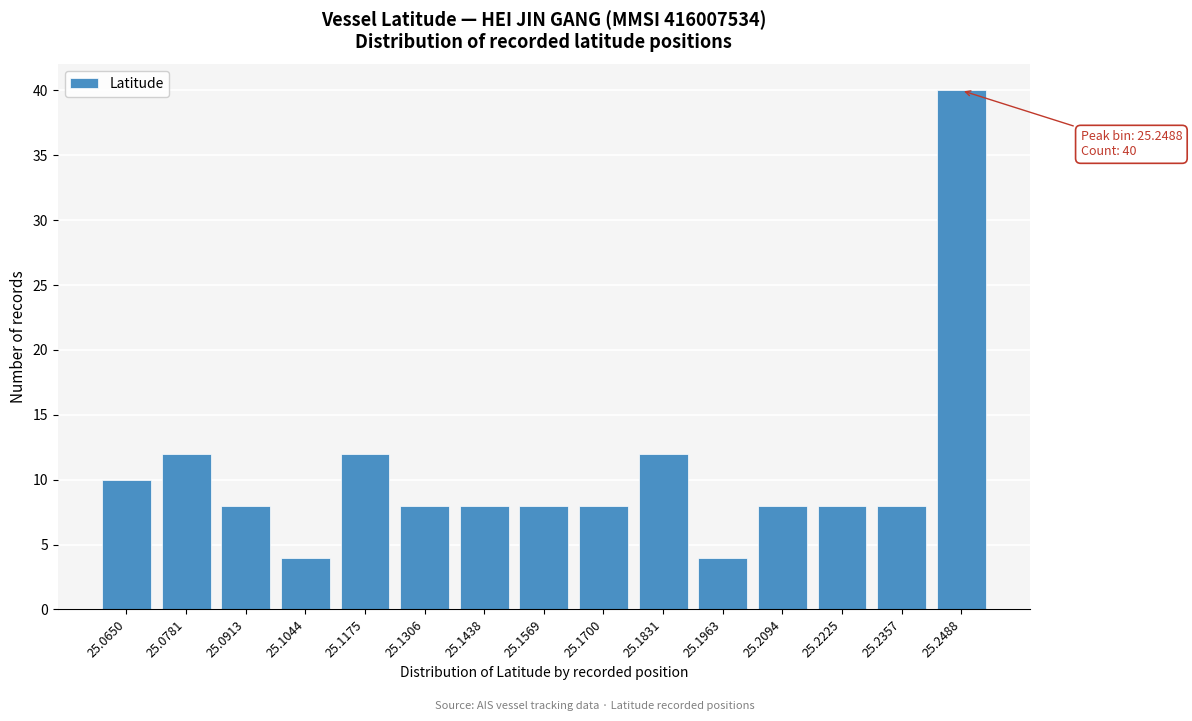

Reading left to right, transcribe all the data shown in this chart.

25.0650=10	25.0781=12	25.0913=8	25.1044=4	25.1175=12	25.1306=8	25.1438=8	25.1569=8	25.1700=8	25.1831=12	25.1963=4	25.2094=8	25.2225=8	25.2357=8	25.2488=40